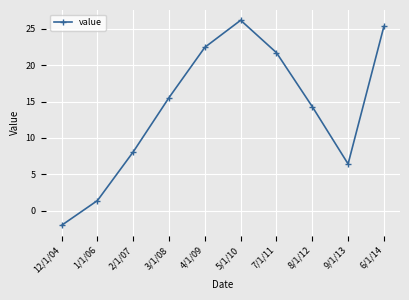

What is the sum of all values?

139.5